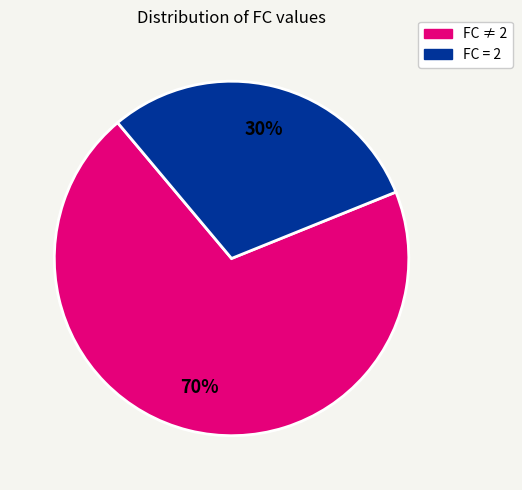

Is there a majority slice in this chart?

Yes